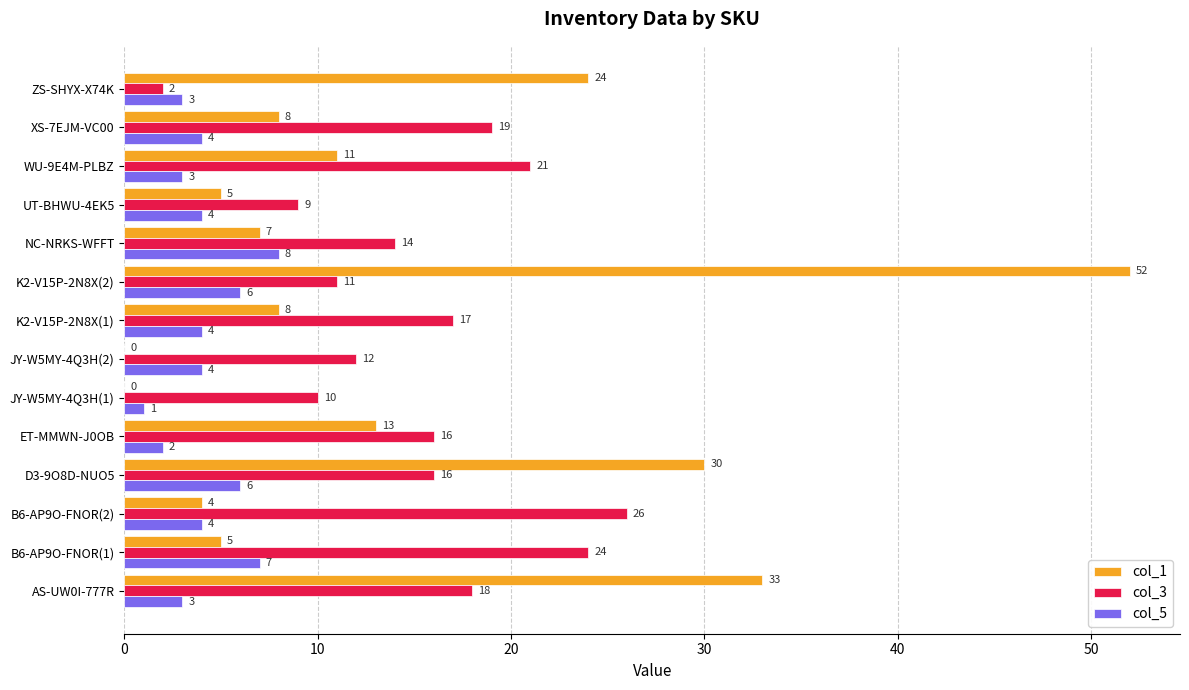

What is the highest value of the col_3 series?

26